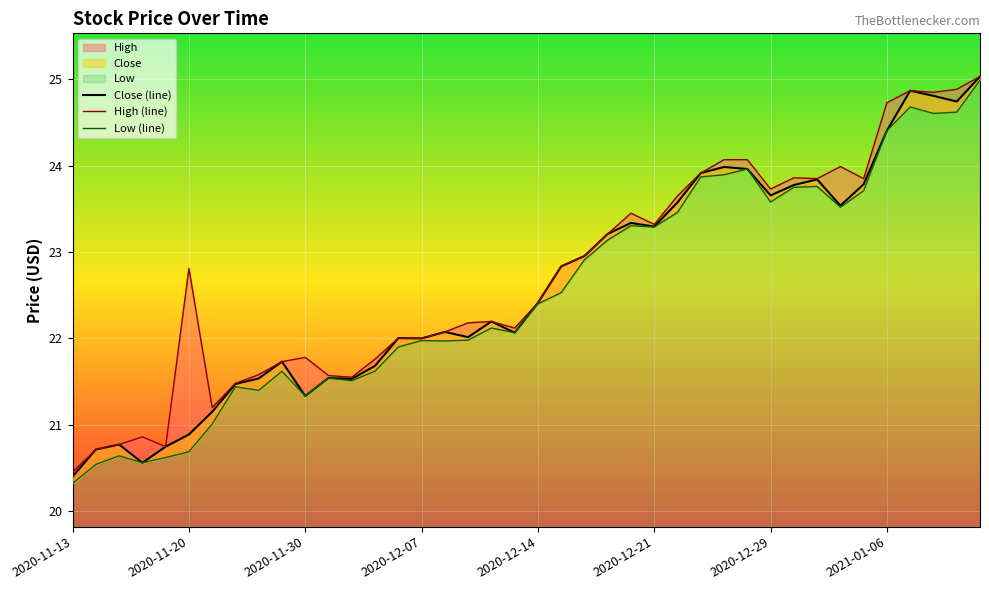

True or false: Low (line) and High (line) cross at least once.

False